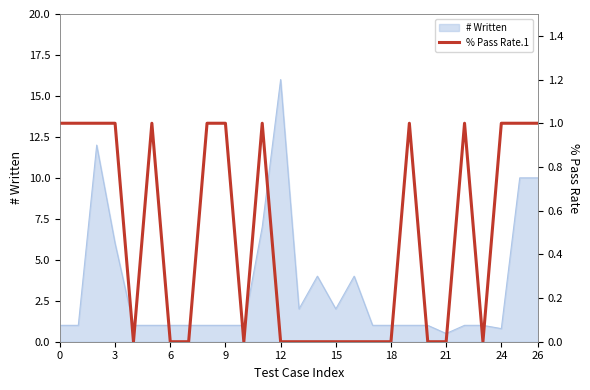

Count the number of values greater than 0.

13